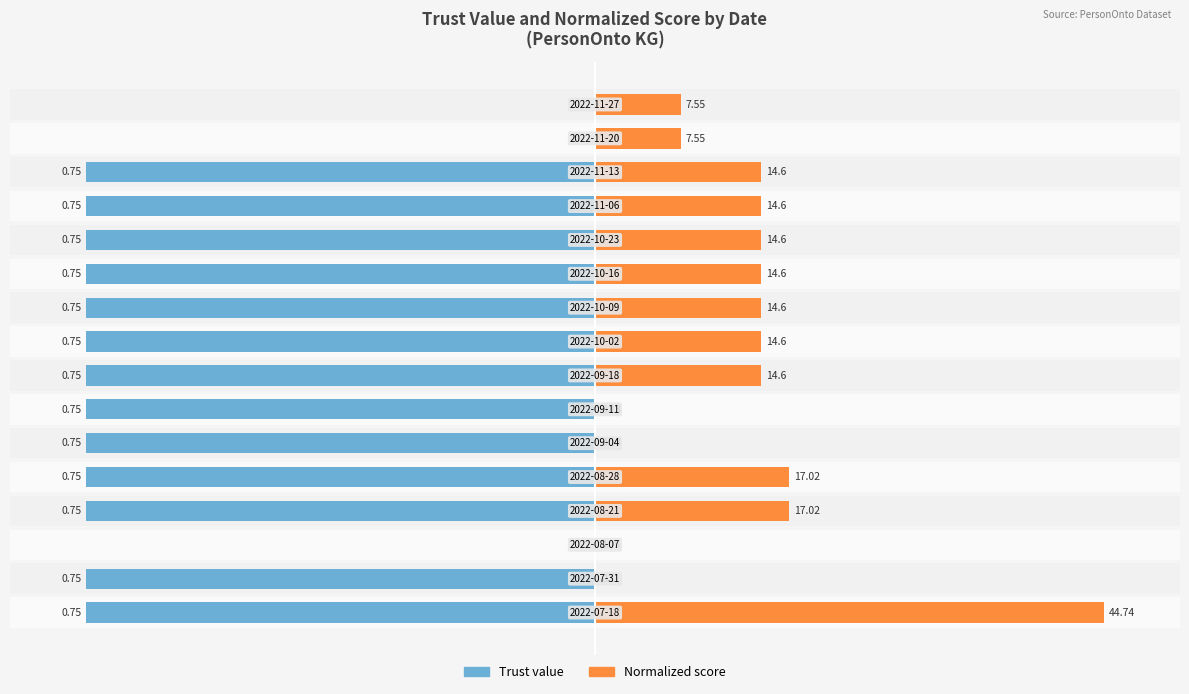

Rank the series by their maximum value, from highest to lowest.

Normalized score, Trust value